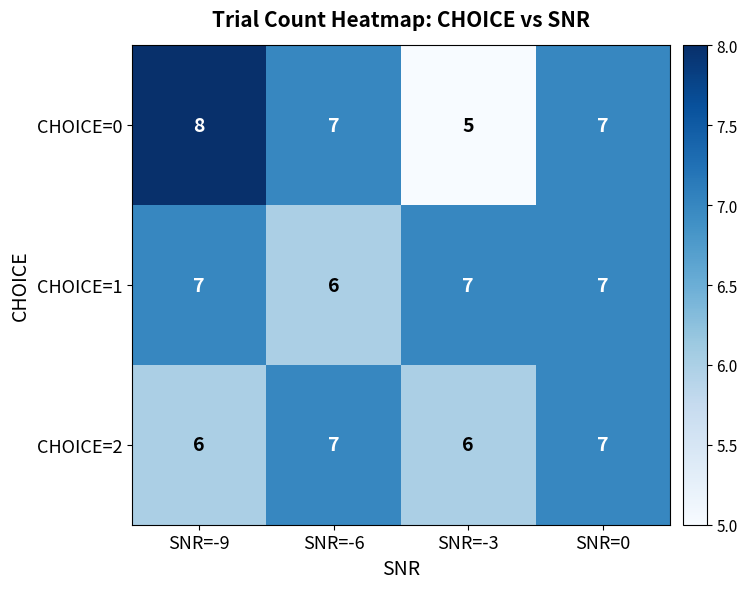

At how many categories does at least one series exceed 6?

4